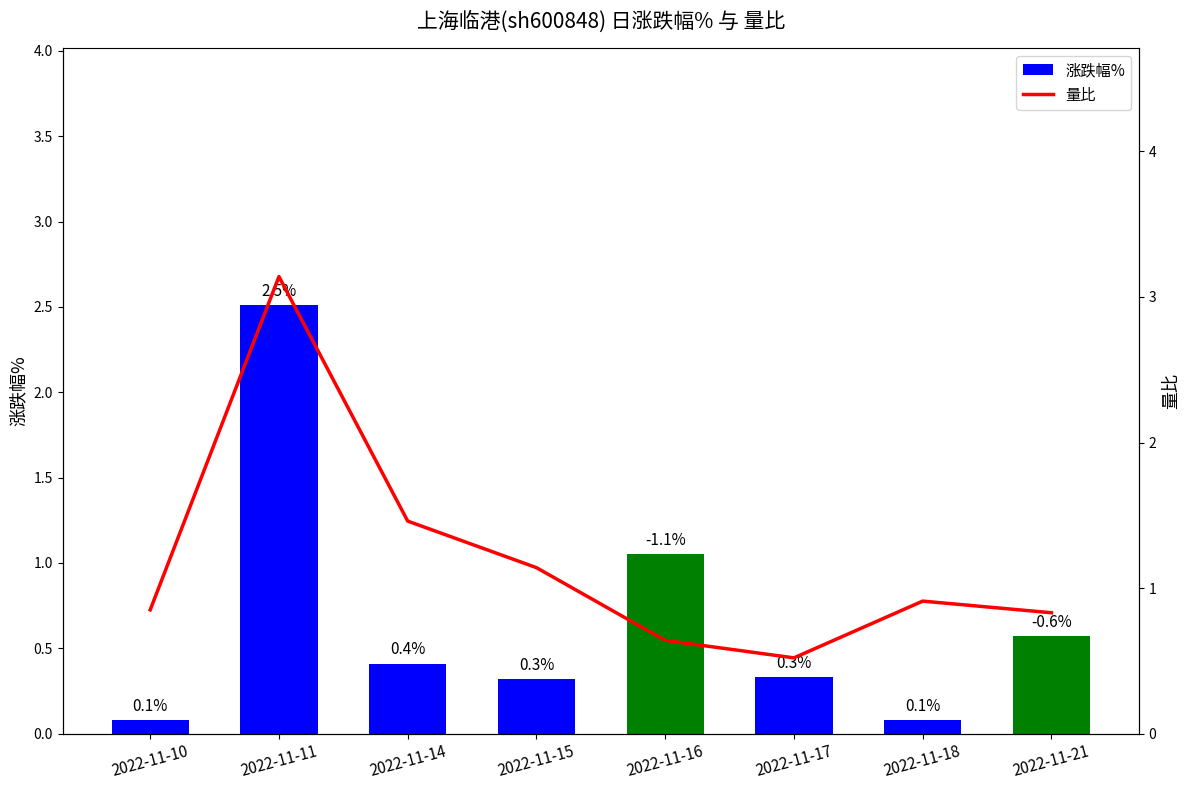

What is the greatest value displayed?

3.1